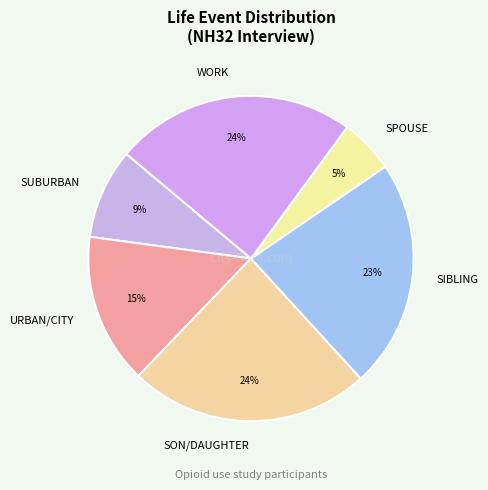

Do SIBLING and SPOUSE together represent more than half of the pie?

No